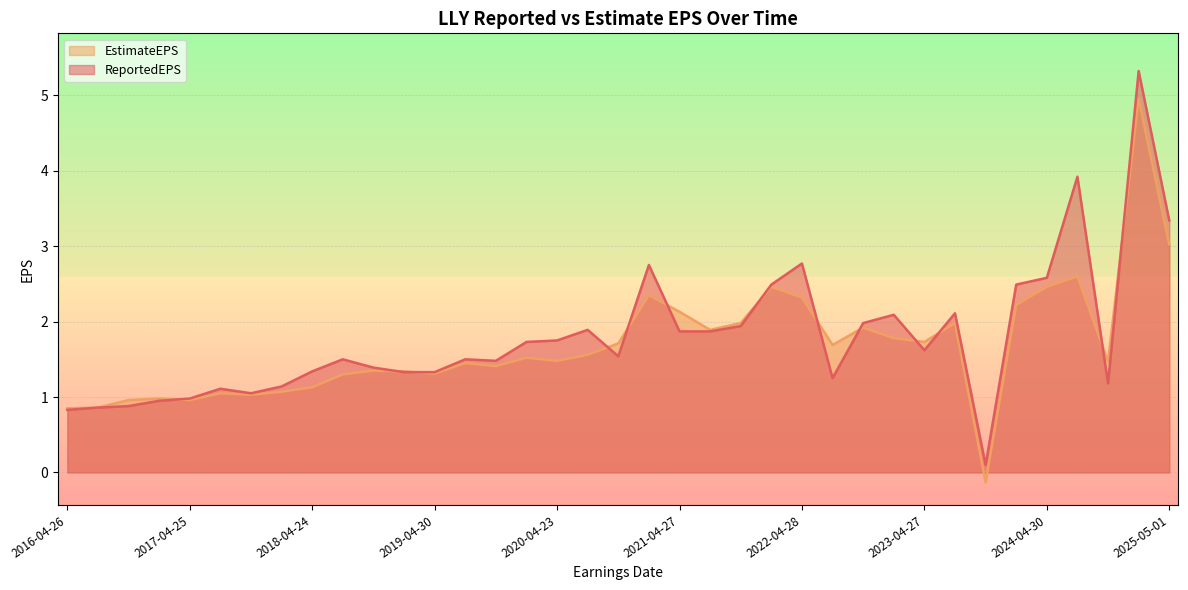

Where is EstimateEPS nearest to the value 2?

2021-10-26